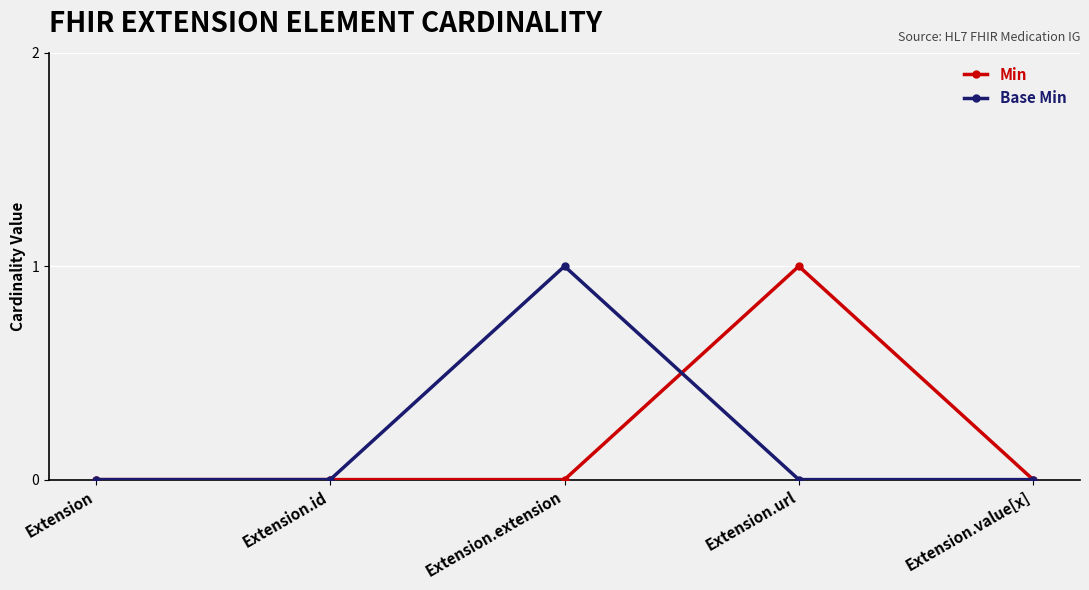

Reading left to right, what are all the values shown in this chart?

Min: 0	0	0	1	0
Base Min: 0	0	1	0	0